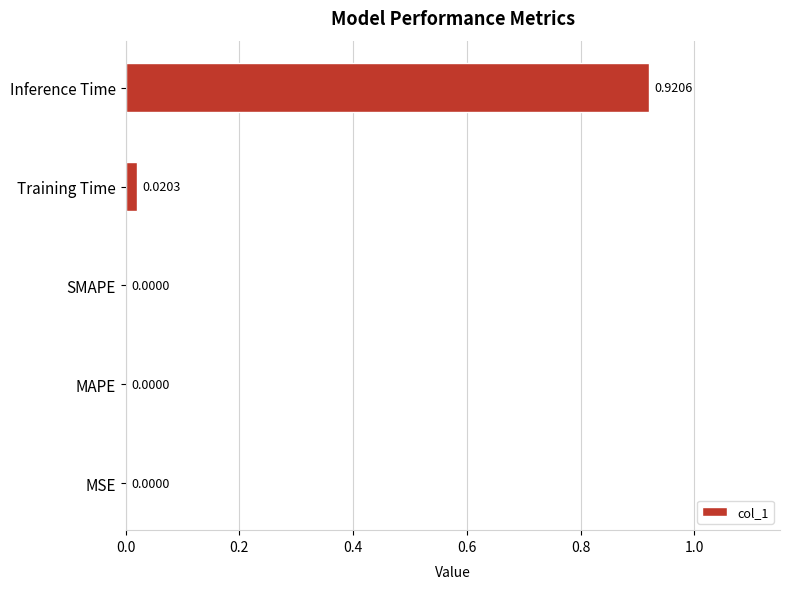

Between MSE and Inference Time, which is larger?

Inference Time